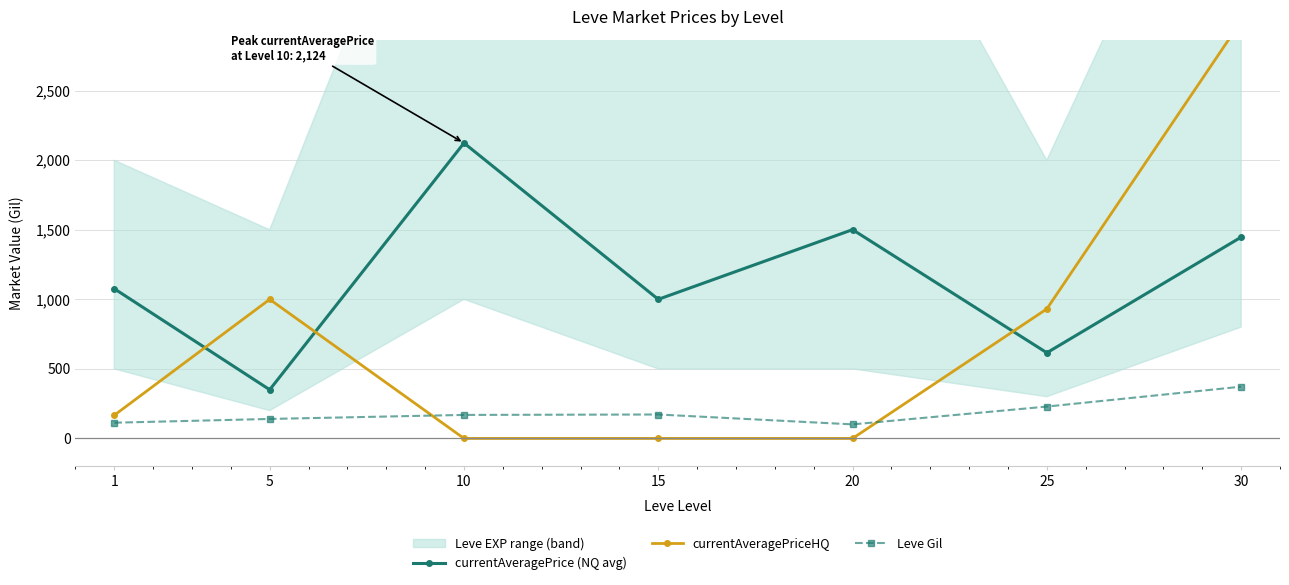

Is it true that currentAveragePrice (NQ avg) equals 732.3 at 1?

False